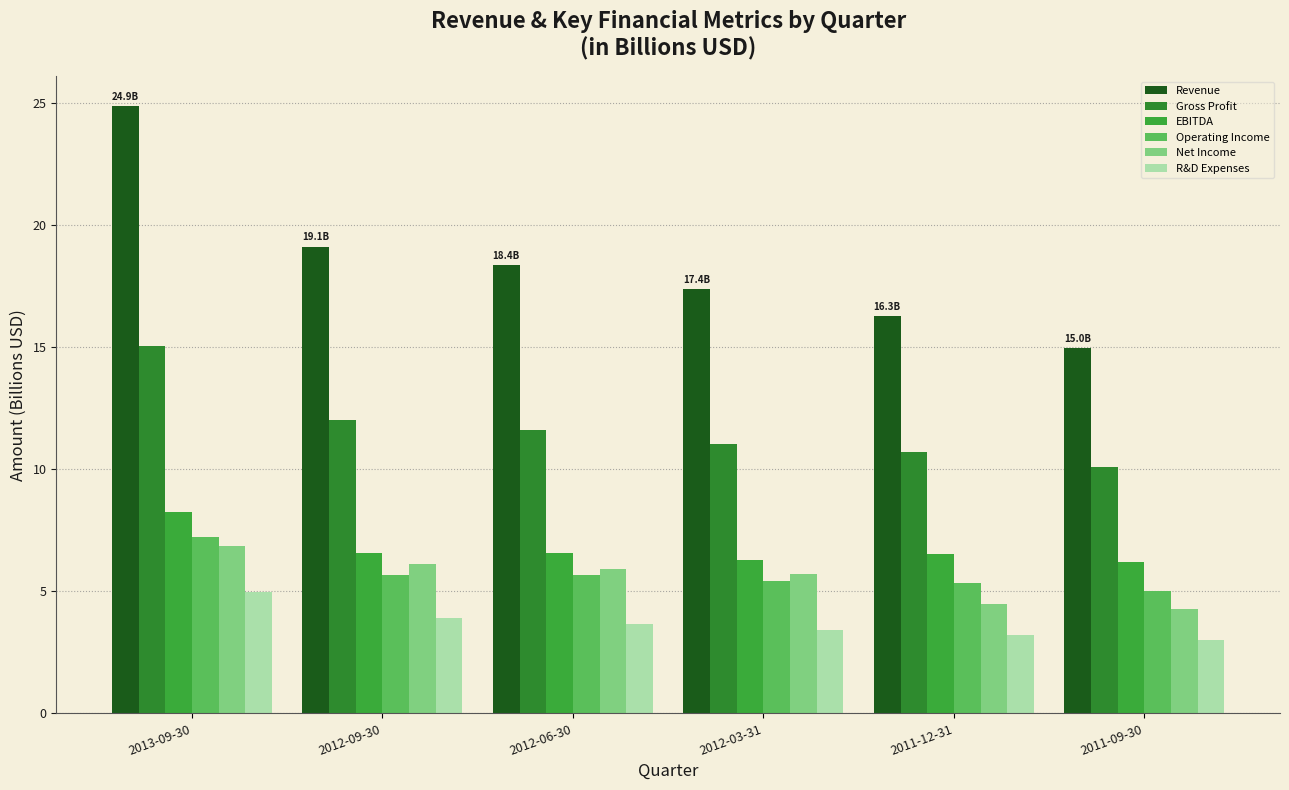

What is the average value of the Gross Profit series?

11.8